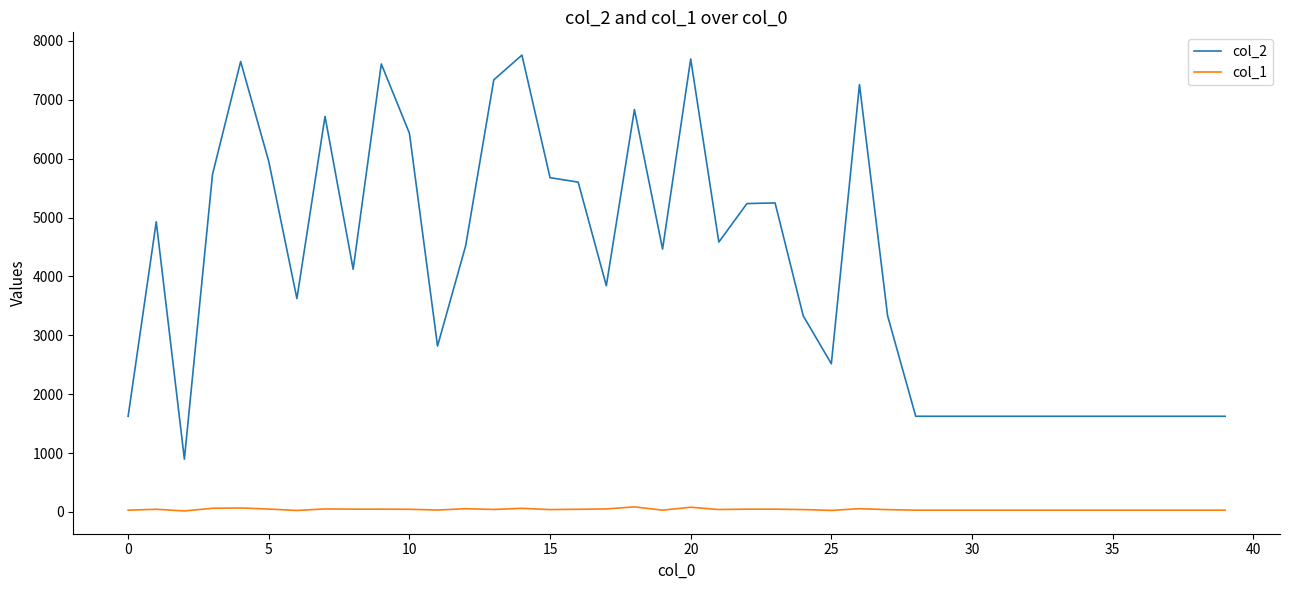

List the series in order of their peak value, highest first.

col_2, col_1